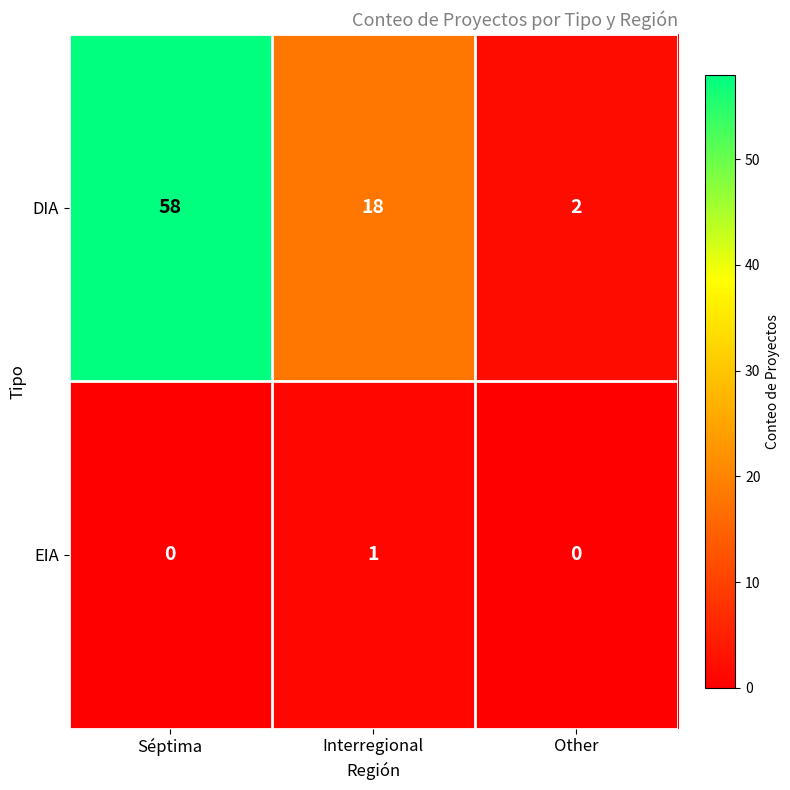

At which category is the sum across all series the highest?

Séptima